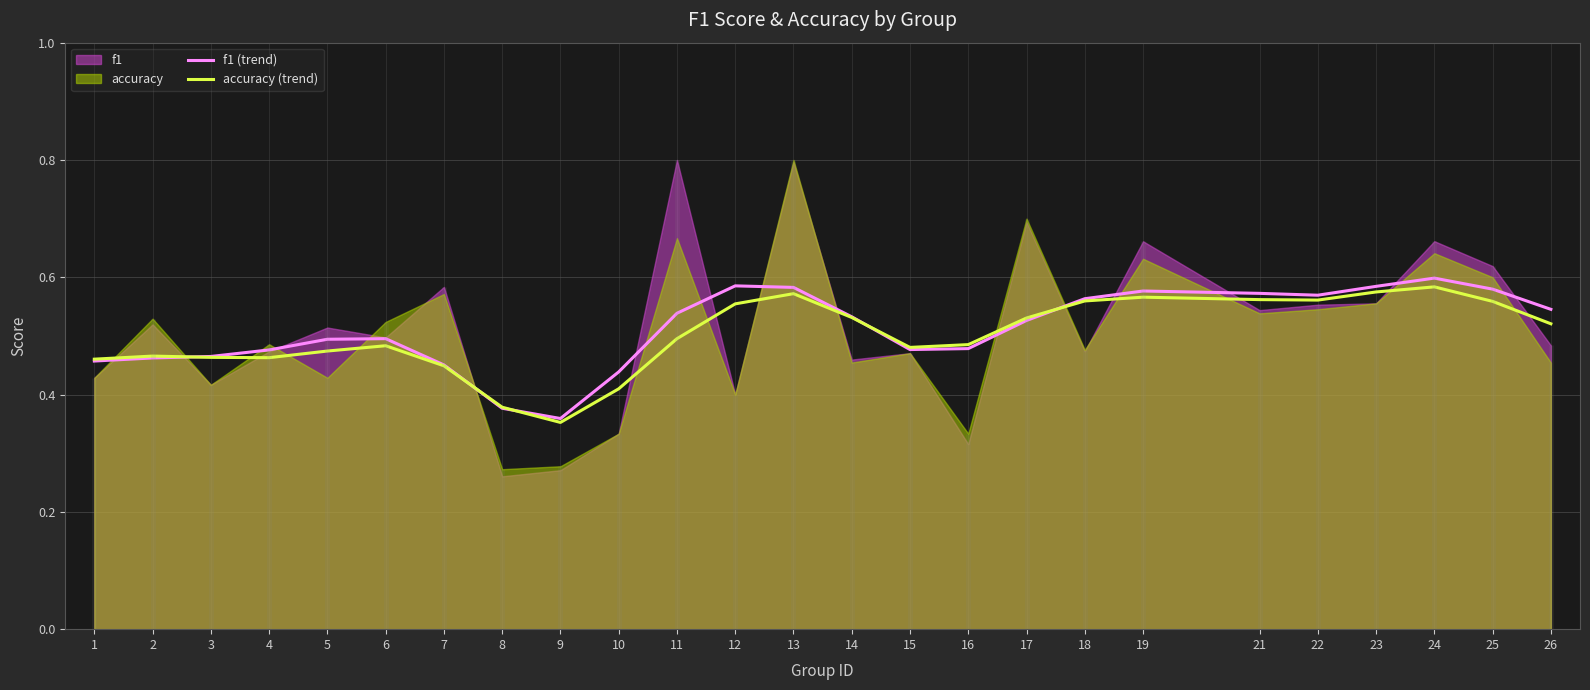

What is the sum of the accuracy (trend) values at 23 and 13?

1.1